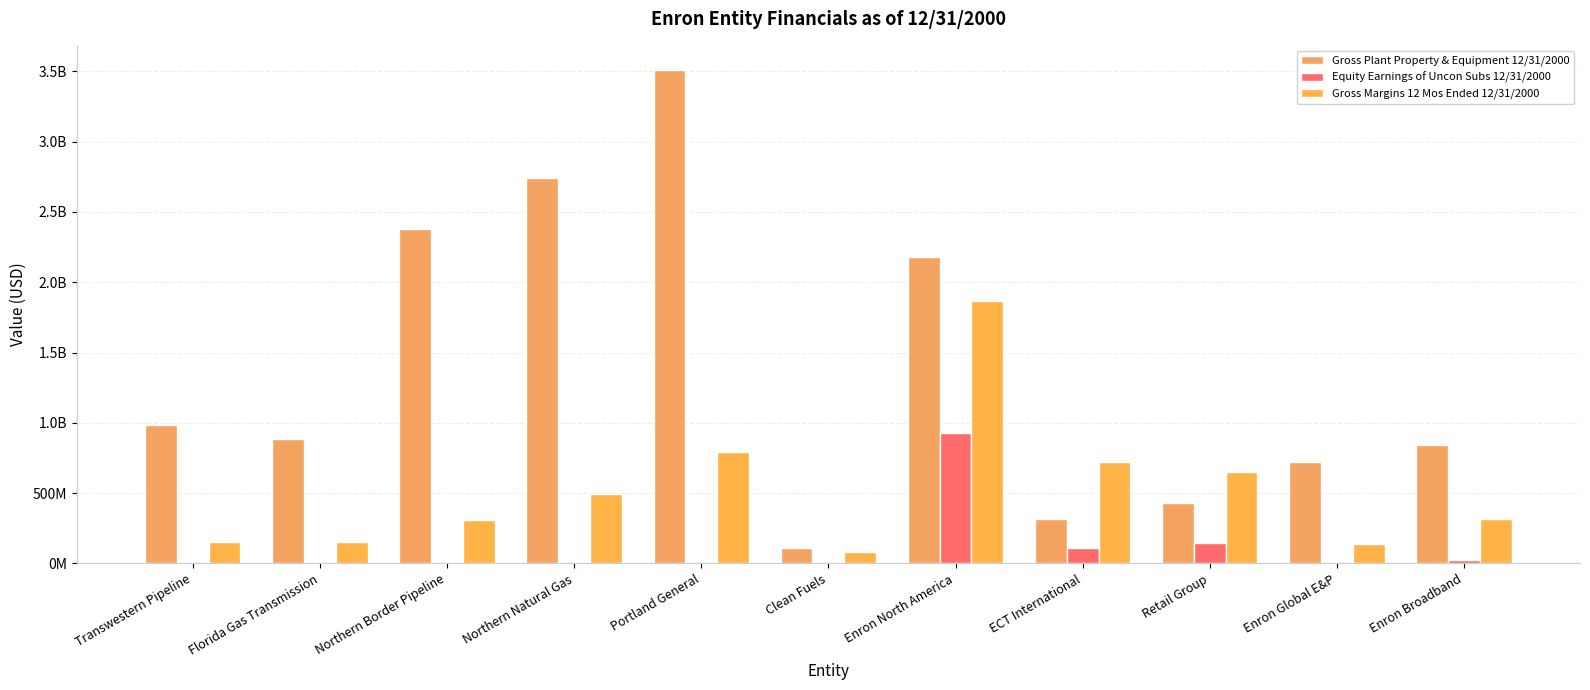

Are the bars horizontal?

No